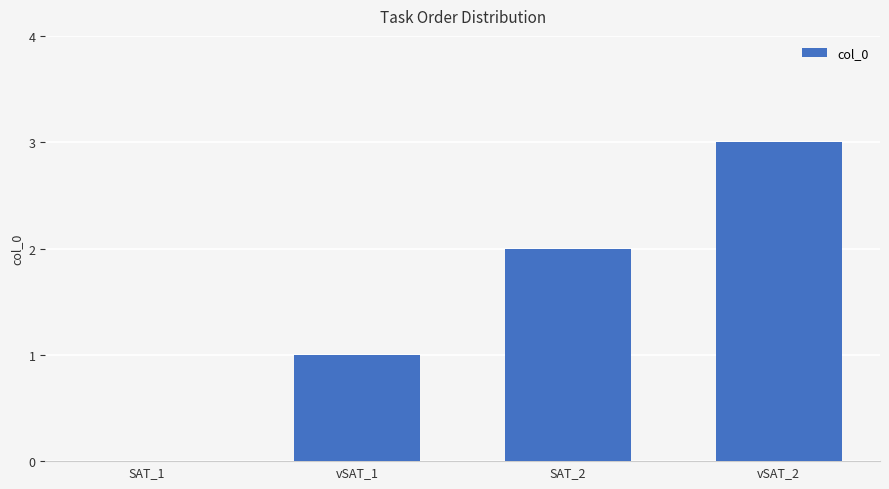

Is it true that the value at vSAT_1 is 1?

True